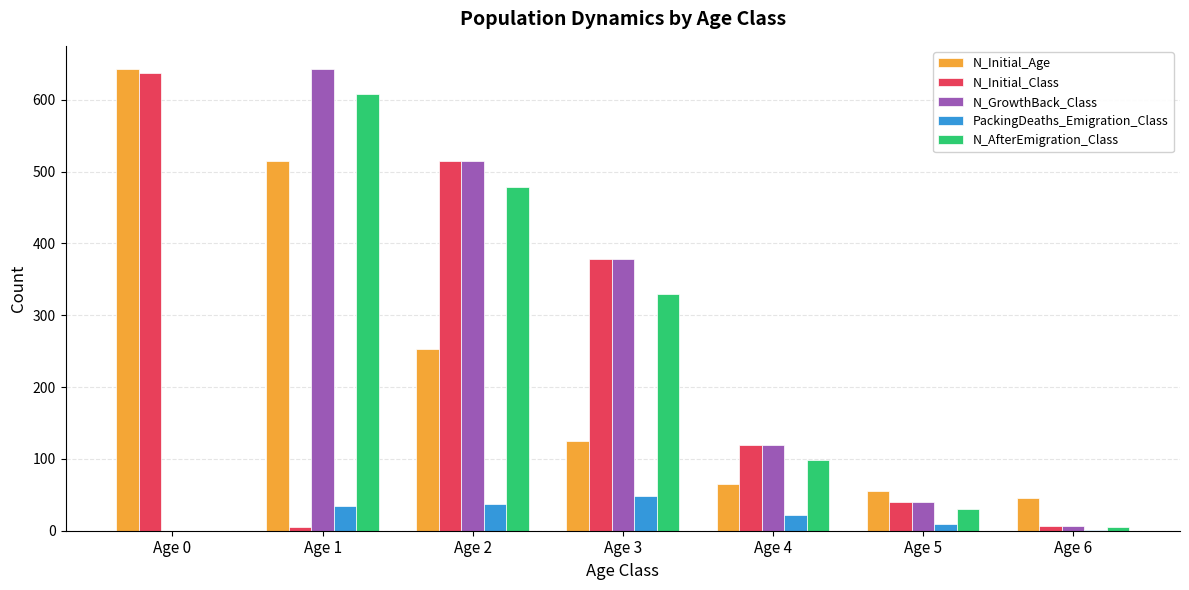

How many positive values does the N_AfterEmigration_Class series have?

6